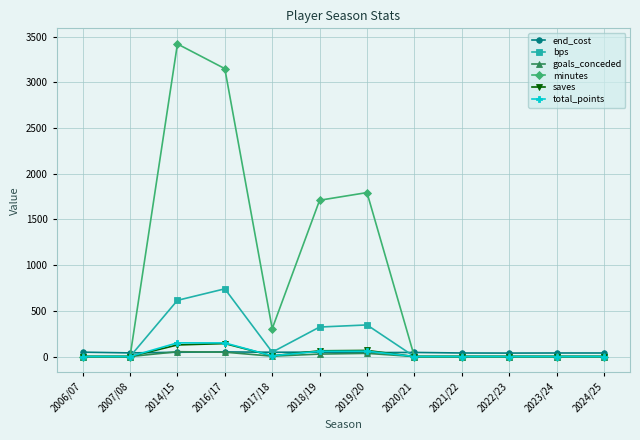

Which series changed the most between 2016/17 and 2023/24?

minutes